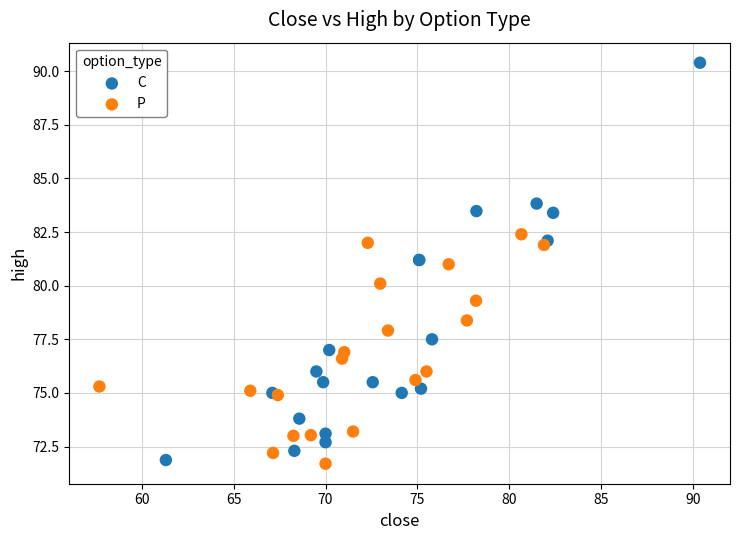

Which series reaches the maximum Y coordinate?

C